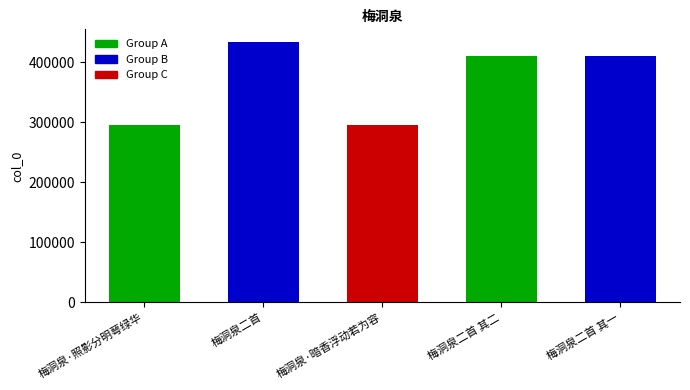

Are the bars grouped side by side (vs. stacked)?

No